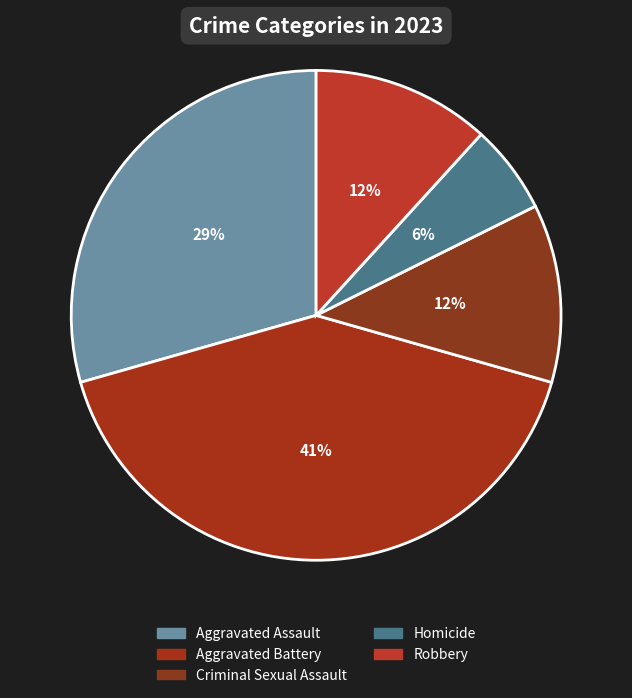

What is the ratio of the value at Aggravated Battery to the value at Homicide?

7.0